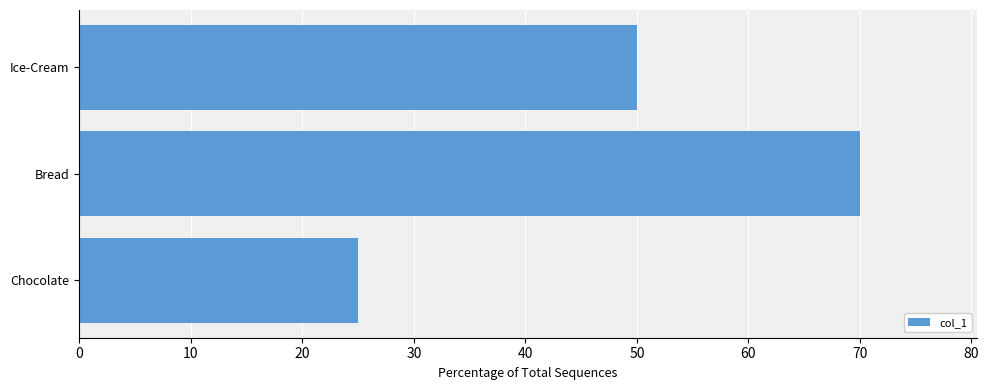

What is the minimum value shown in the chart?

25